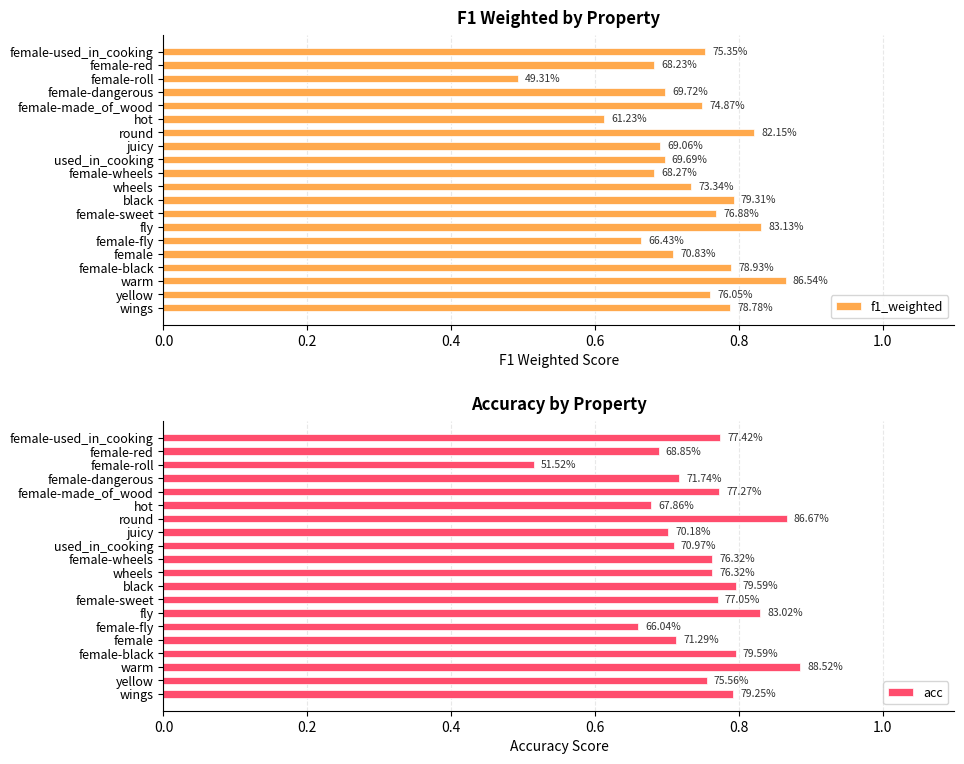

Does the chart contain stacked bars?

No